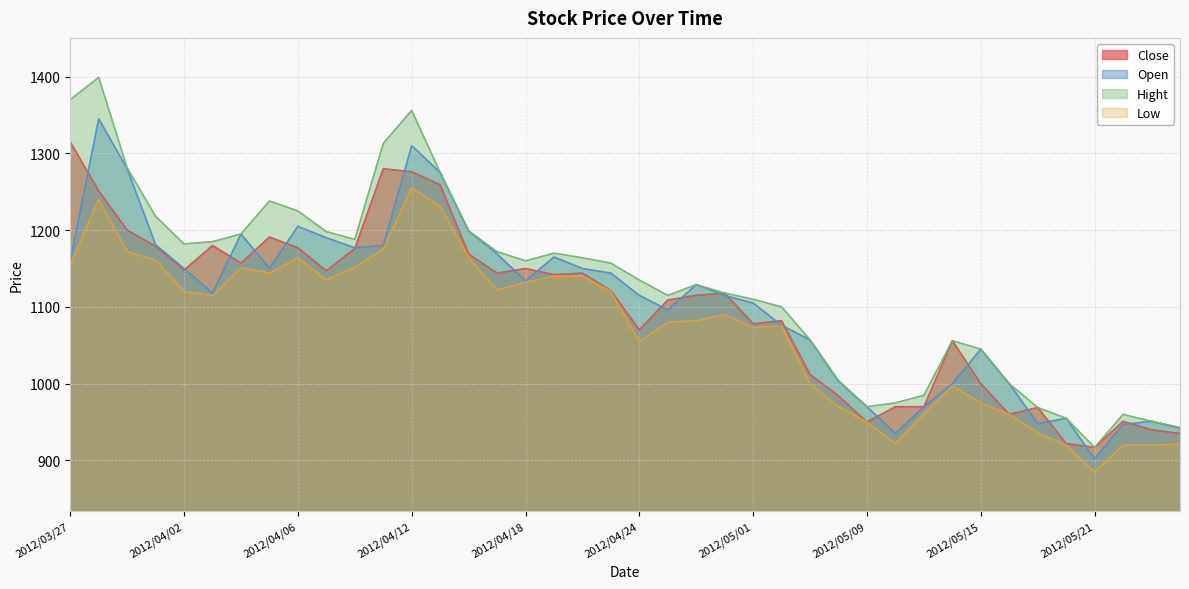

What are all the series names shown in the legend?

Close, Open, Hight, Low